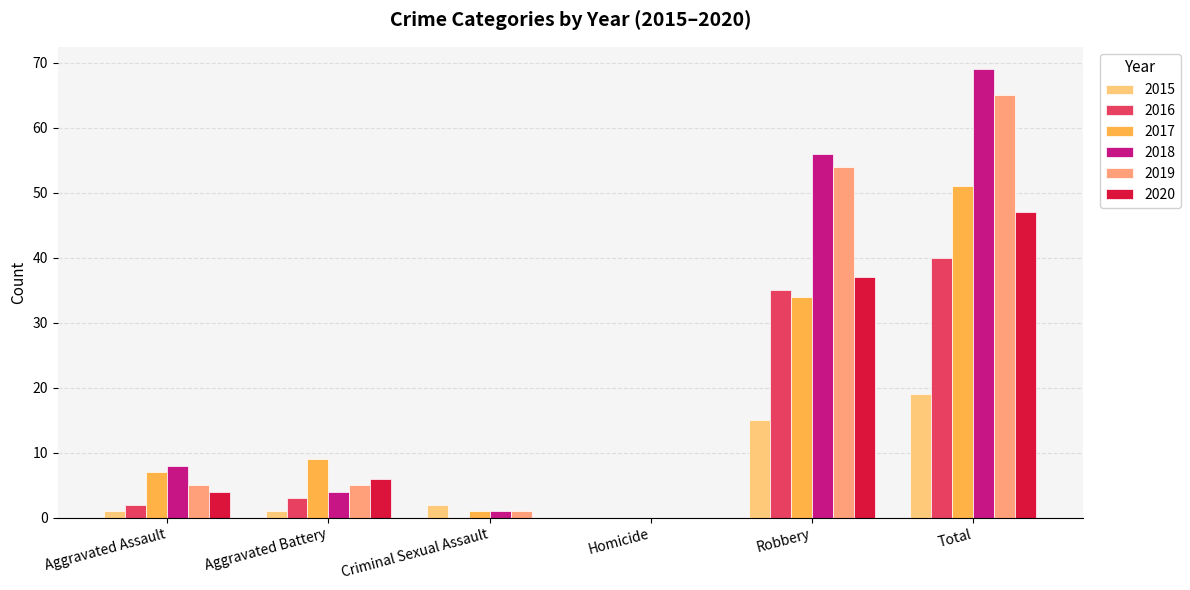

At which label is 2016 closest to 20?

Robbery